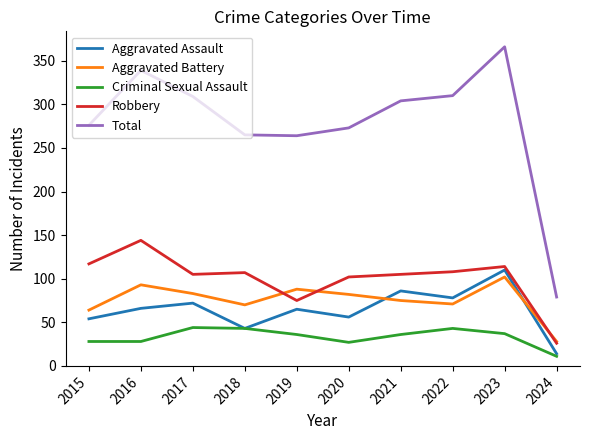

What is the difference between the maximum and second lowest values in the Robbery series?

69